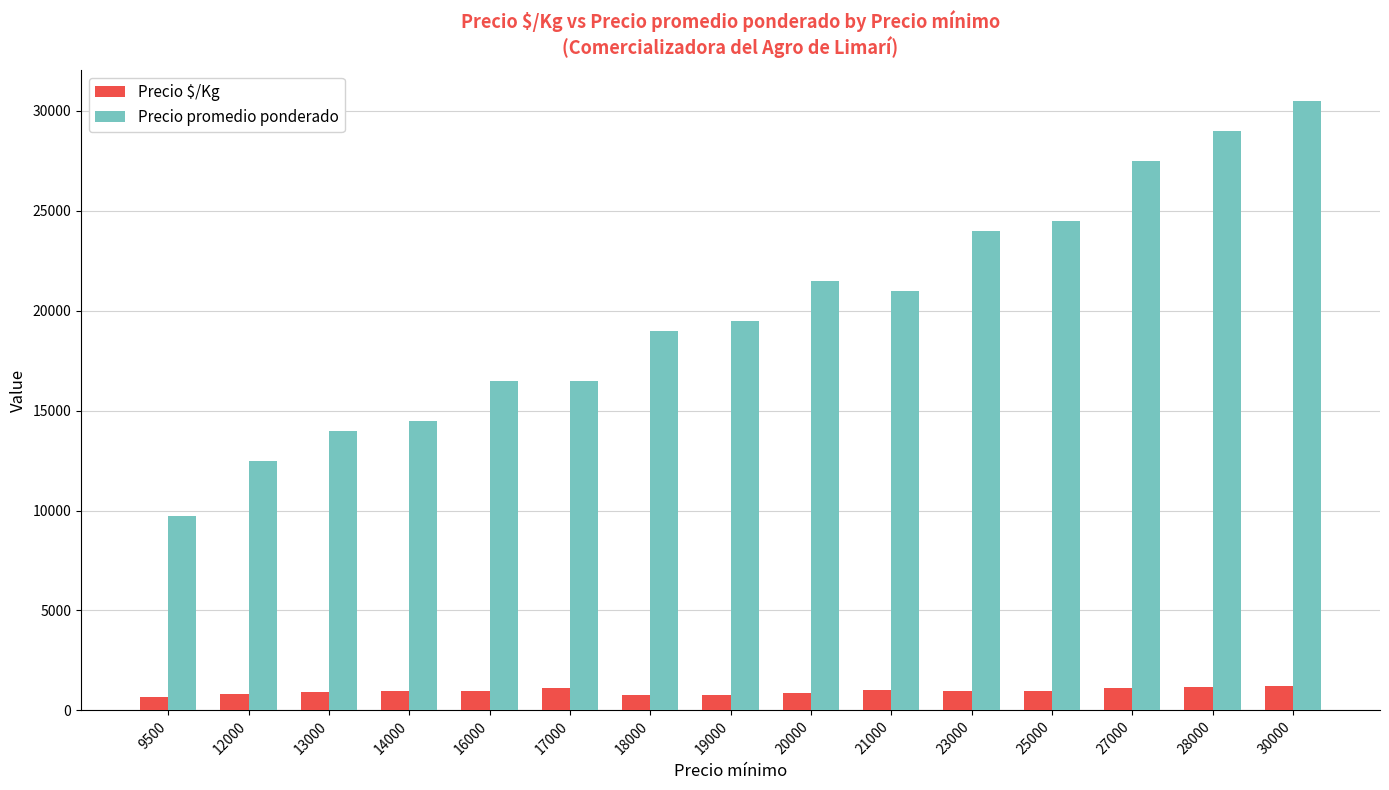

What is the maximum value shown in the chart?

30500